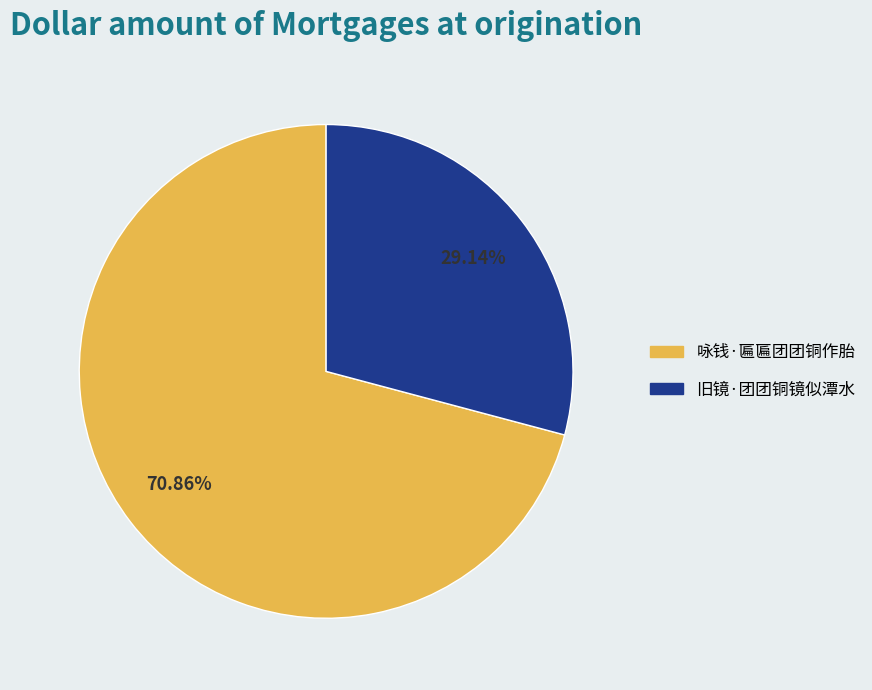

To the nearest percent, what is the difference between the largest and smallest slice percentages?

42%